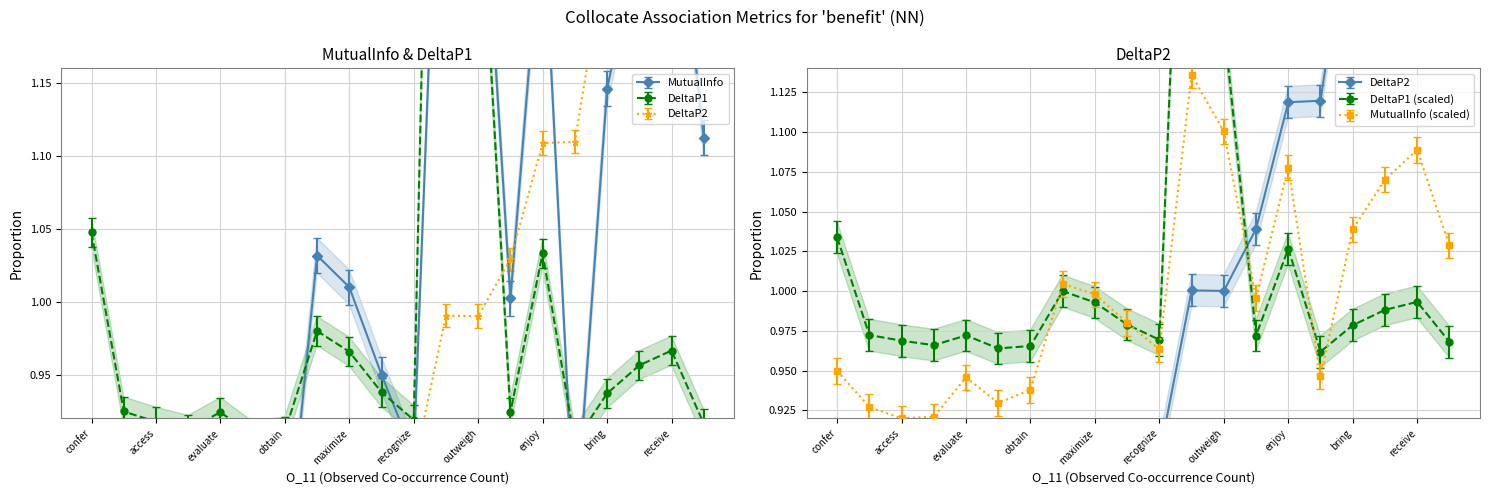

List the series in order of their peak value, lowest first.

DeltaP2, DeltaP1, MutualInfo